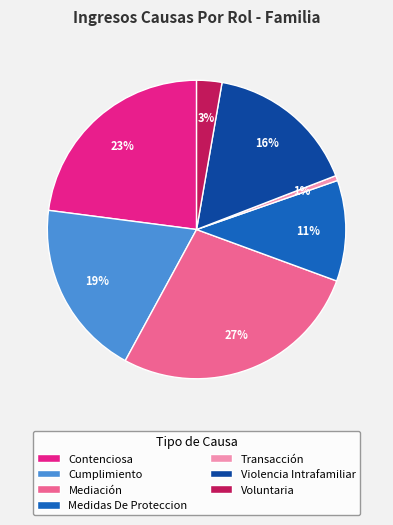

Approximately how many times larger is the value at Violencia Intrafamiliar compared to Medidas De Proteccion?

1.5